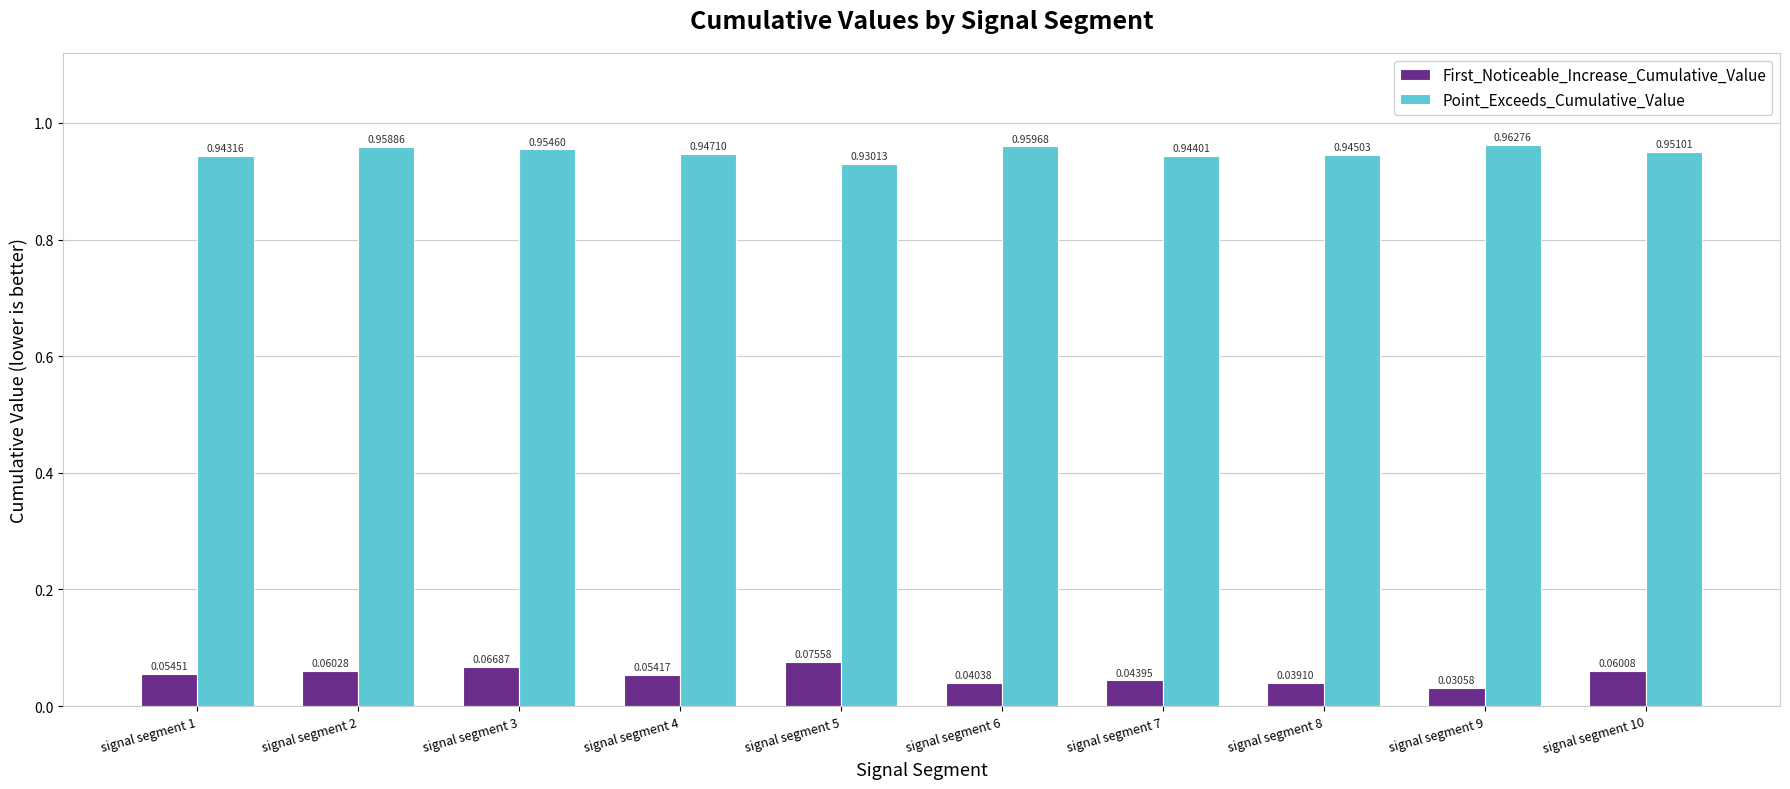

Is the value of First_Noticeable_Increase_Cumulative_Value at signal segment 1 greater than the value of Point_Exceeds_Cumulative_Value at signal segment 6?

No